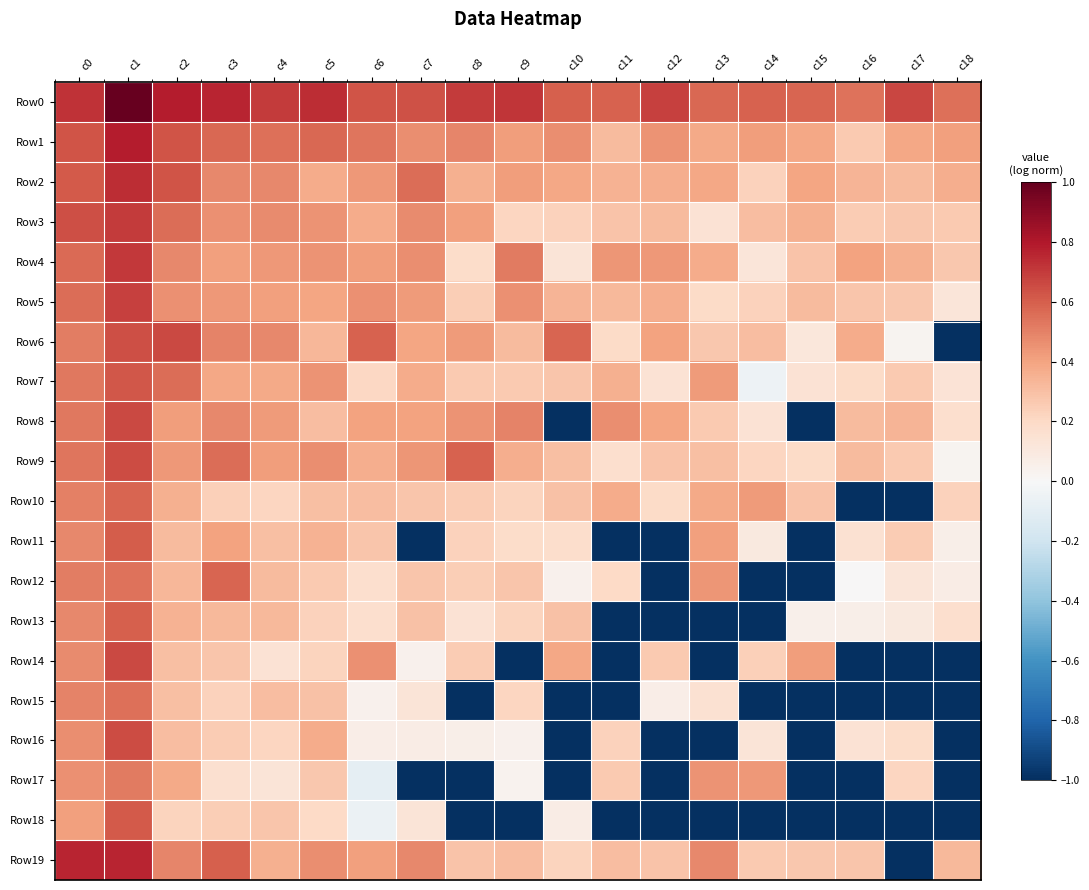

At which category is the sum across all series the highest?

c1